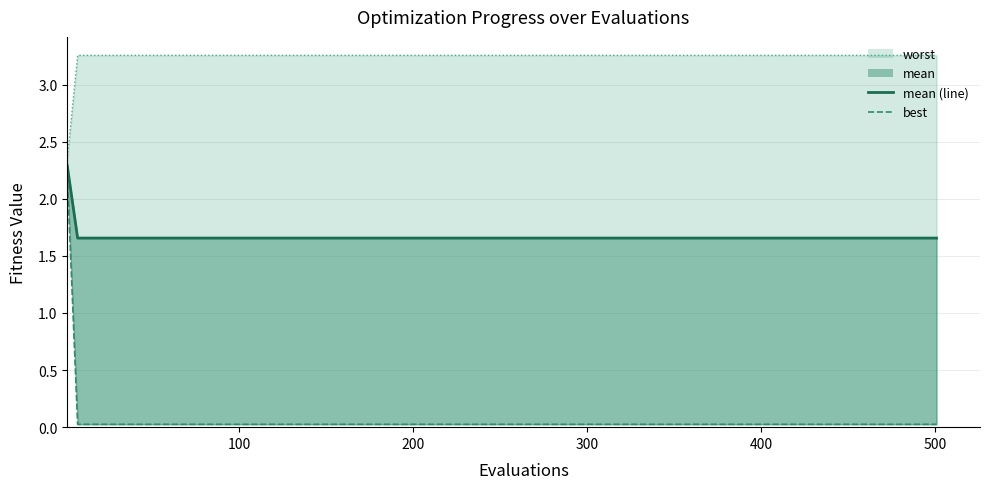

True or false: worst (line) has a value of 0.7 at 300.

False